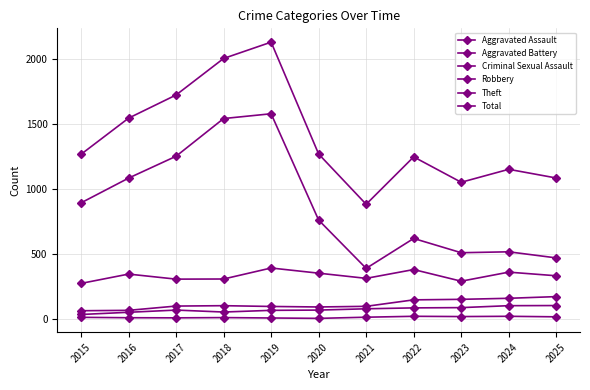

How many interior local valleys does the Total series have?

2